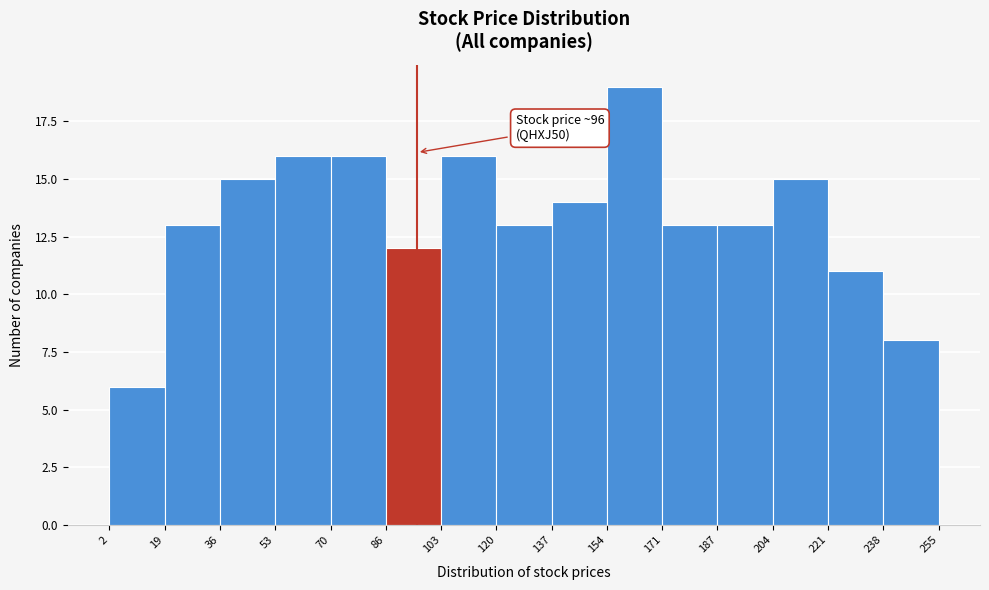

Which range on the x-axis has the tallest bar?

154 to 171